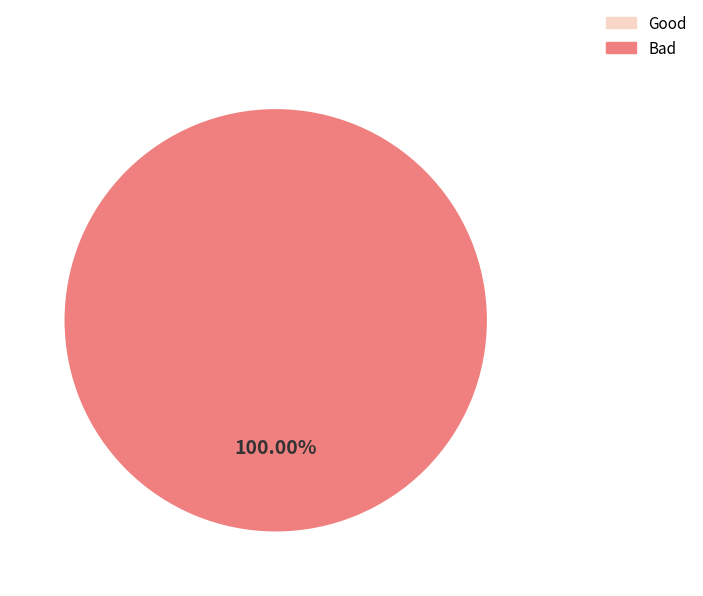

How many slices are in this pie chart?

2